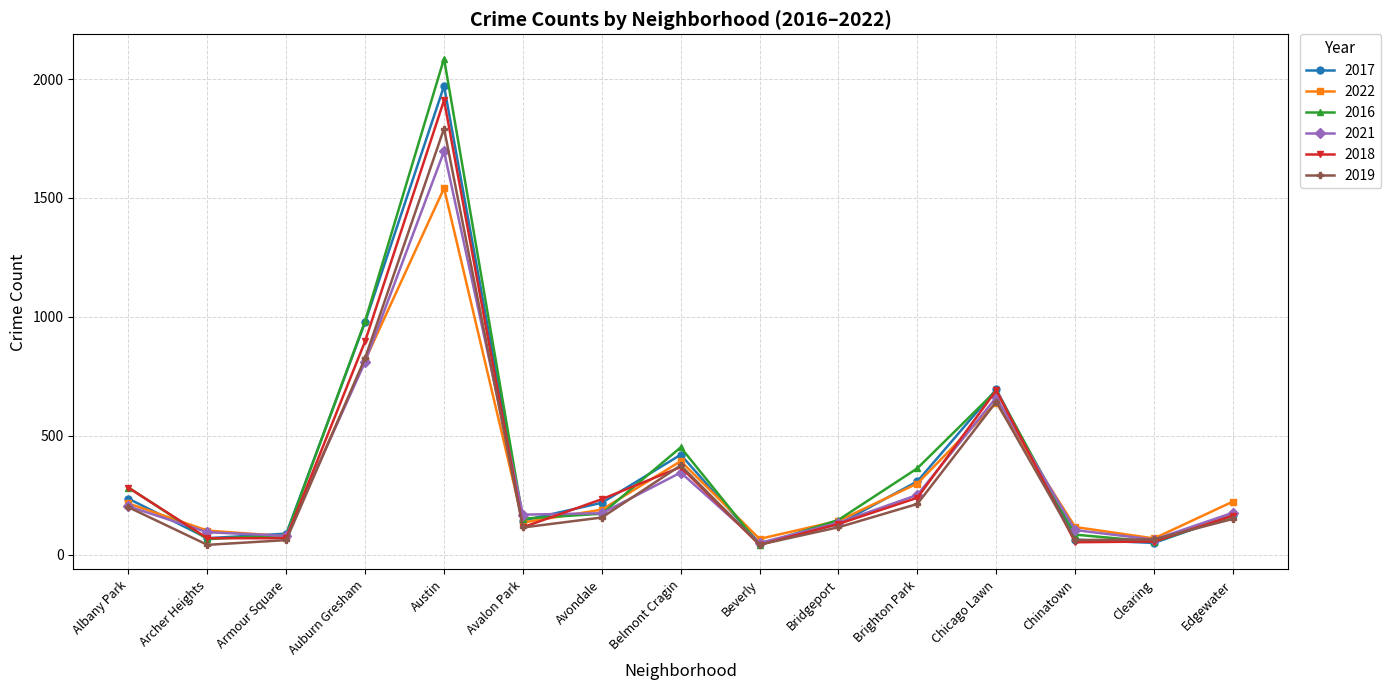

Which category has the highest value across all series?

Austin